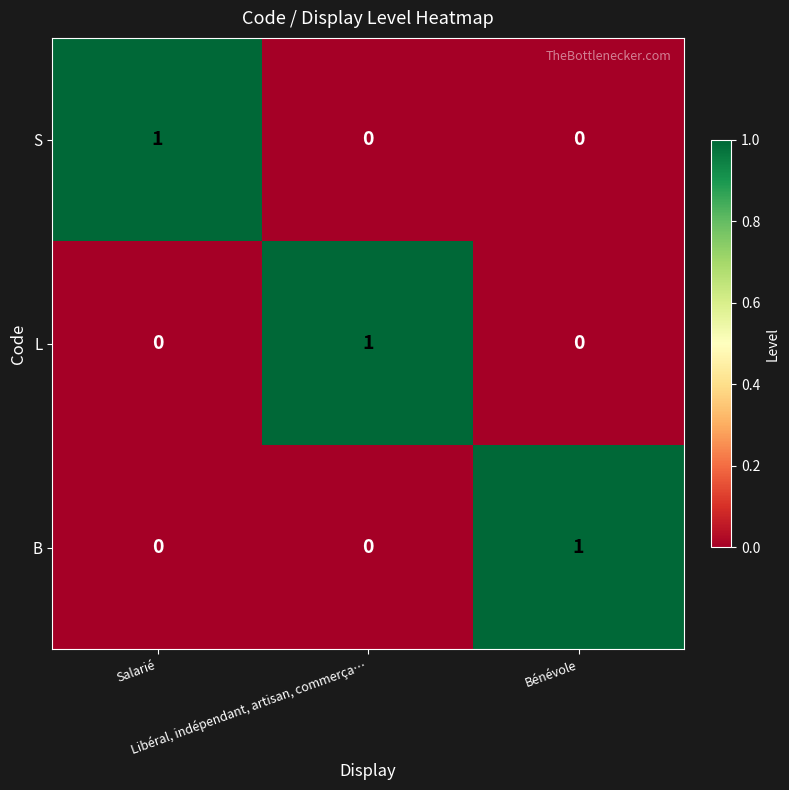

How many distinct data groups are displayed?

3